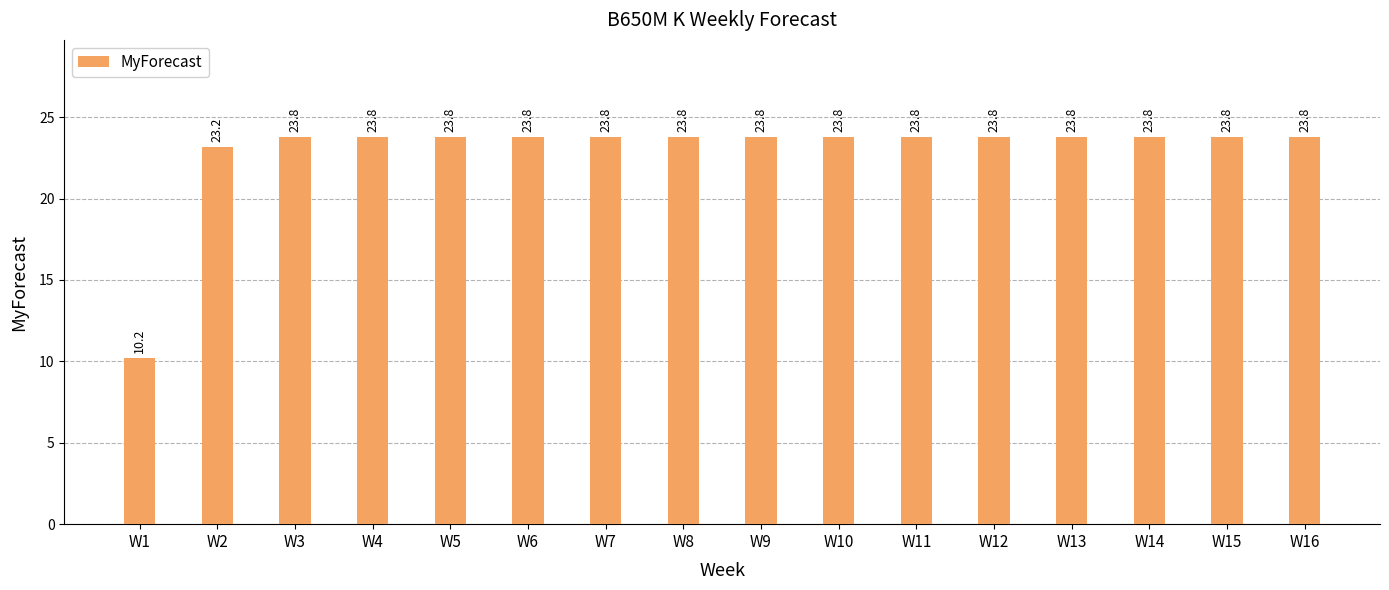

Which label corresponds to the smallest value in the chart?

W1